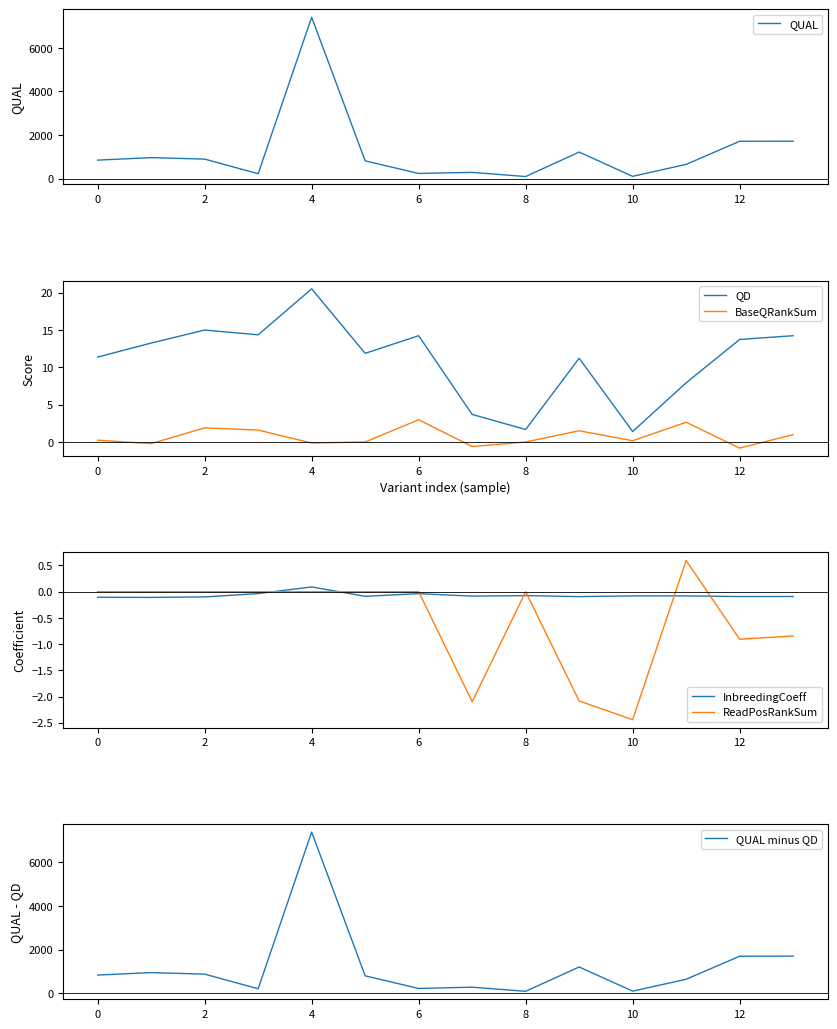

True or false: InbreedingCoeff and QD cross at least once.

False